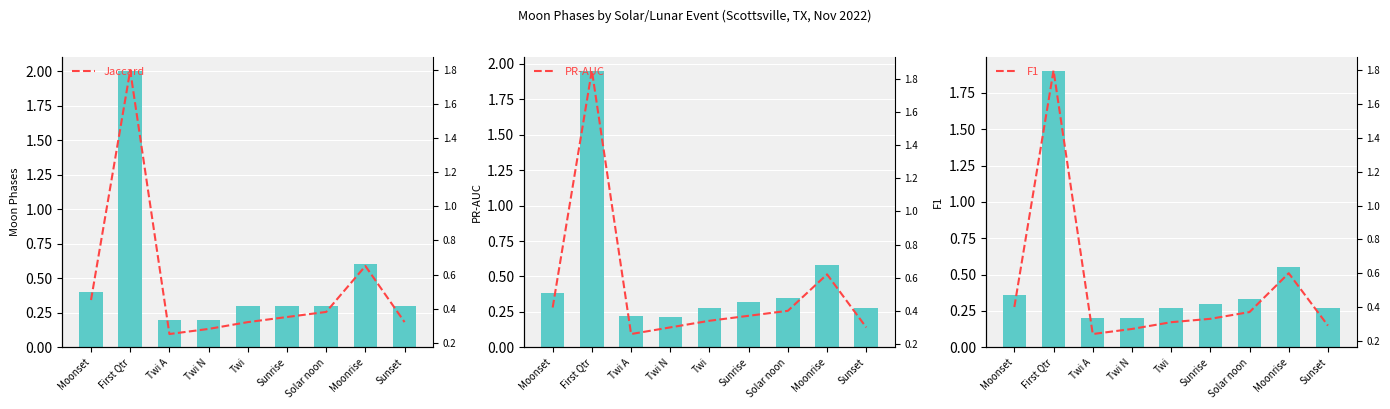

What is the sum of all PR-AUC values?

4.9